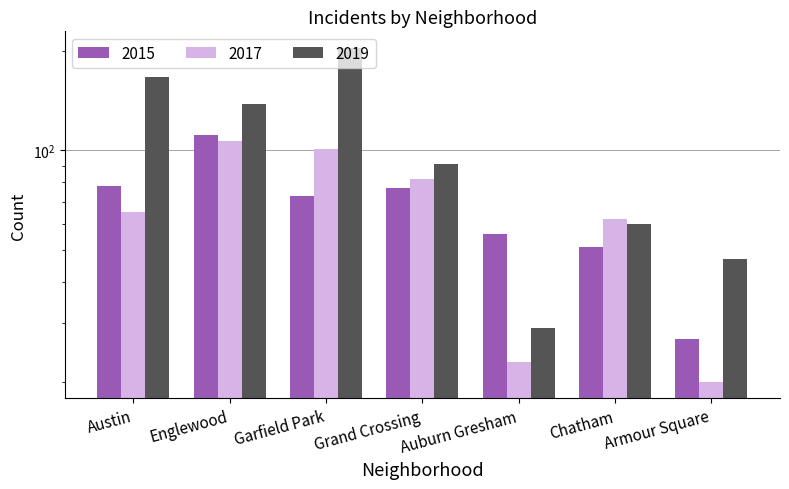

Rank the series by their maximum value, from highest to lowest.

2019, 2015, 2017